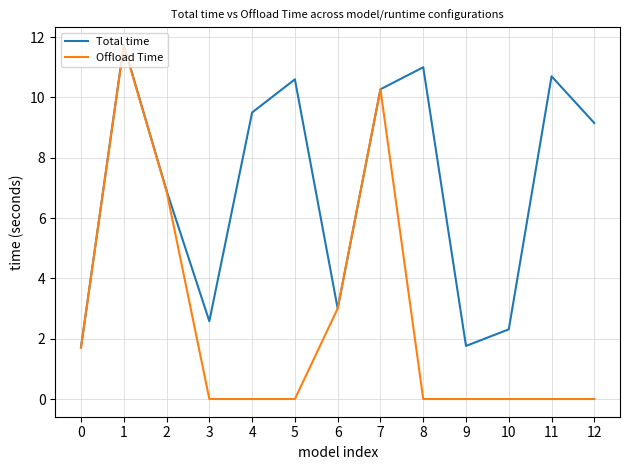

True or false: Total time has a value of 2.6 at 5.

False